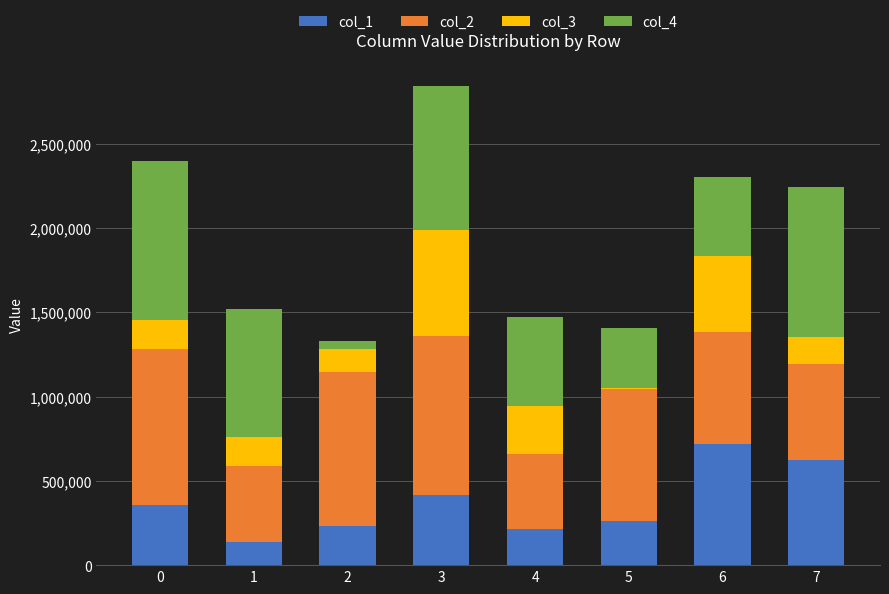

Does the chart contain stacked bars?

Yes